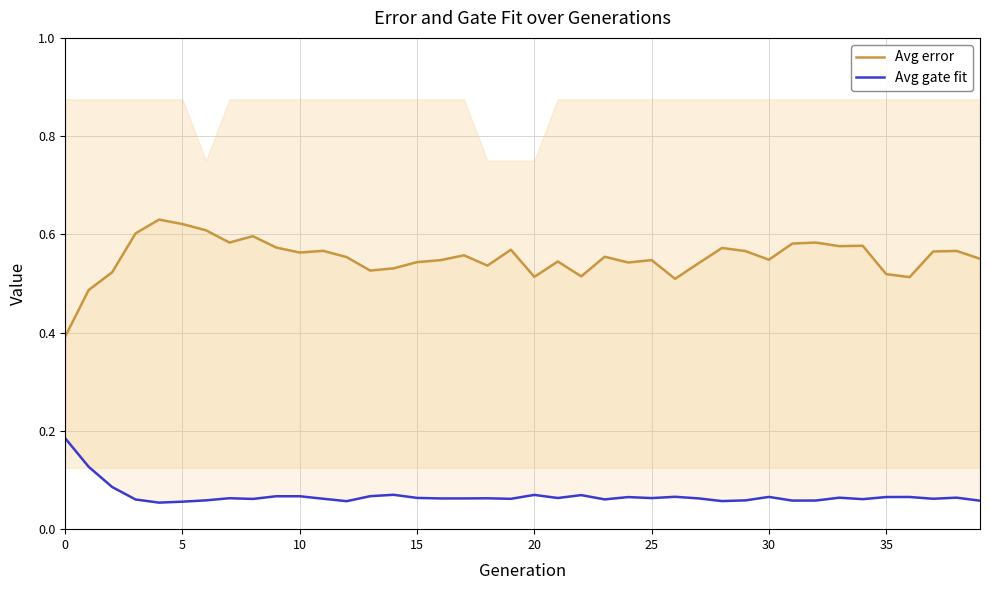

In Avg error, how many points are higher than both neighbors (excluding endpoints)?

12